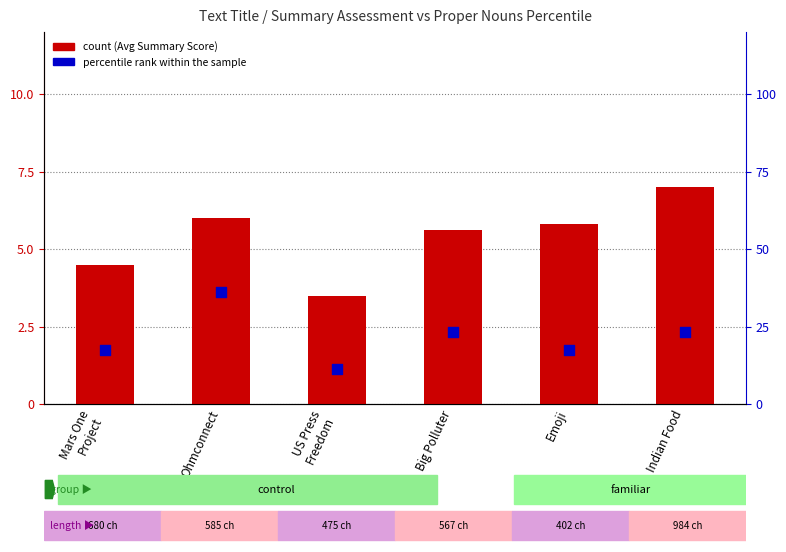

Which series has the largest total across all categories?

percentile rank within the sample